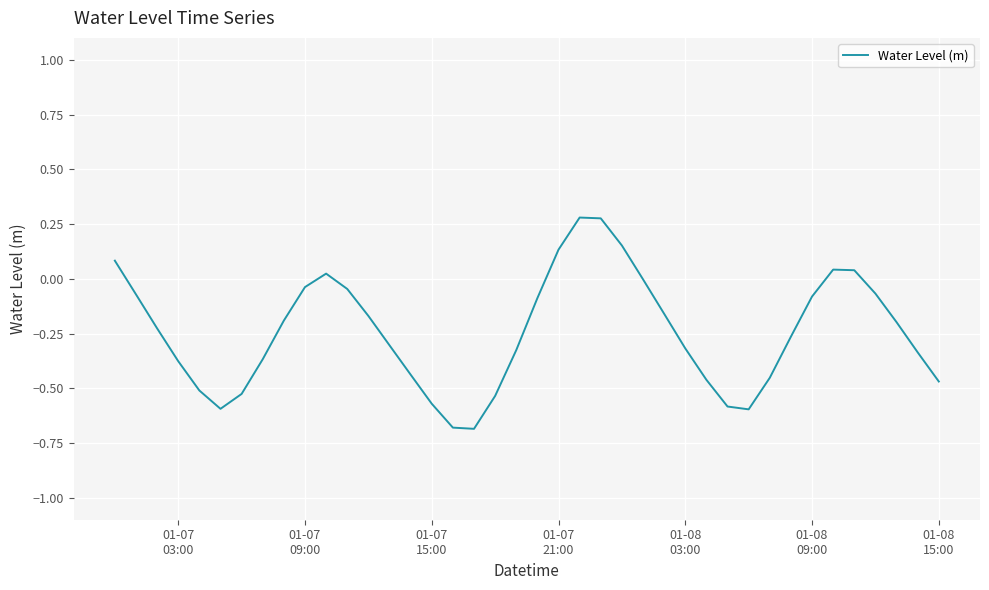

What is the minimum value shown in the chart?

-0.7